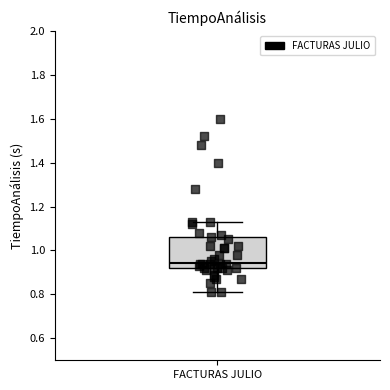

Read this box plot against the y-axis: the position of the median line, the range covered by the box, and the ends of both whiskers. The values are not printed on the chart, so give them approximately, as read against the axis.

median 0.94, box 0.92 to 1.06, whiskers 0.82 to 1.14